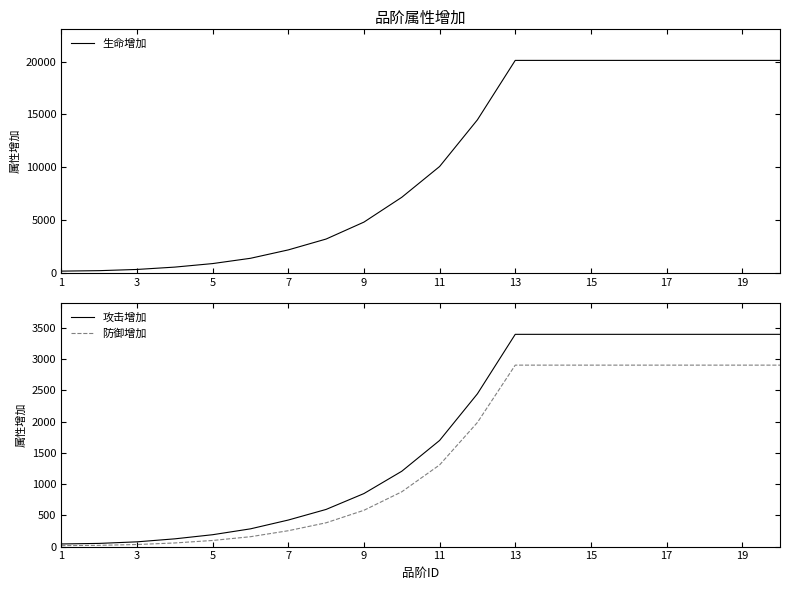

How many data points in 生命增加 are less than 10061?

10